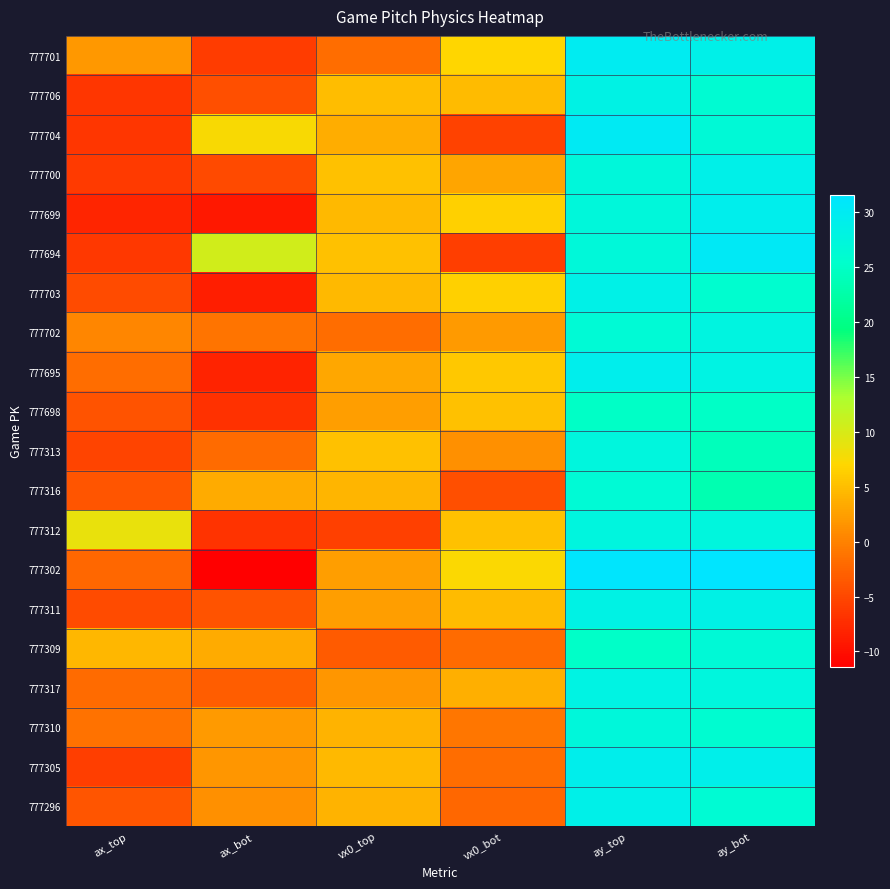

Between vx0_top and ax_top, which is larger?

ax_top